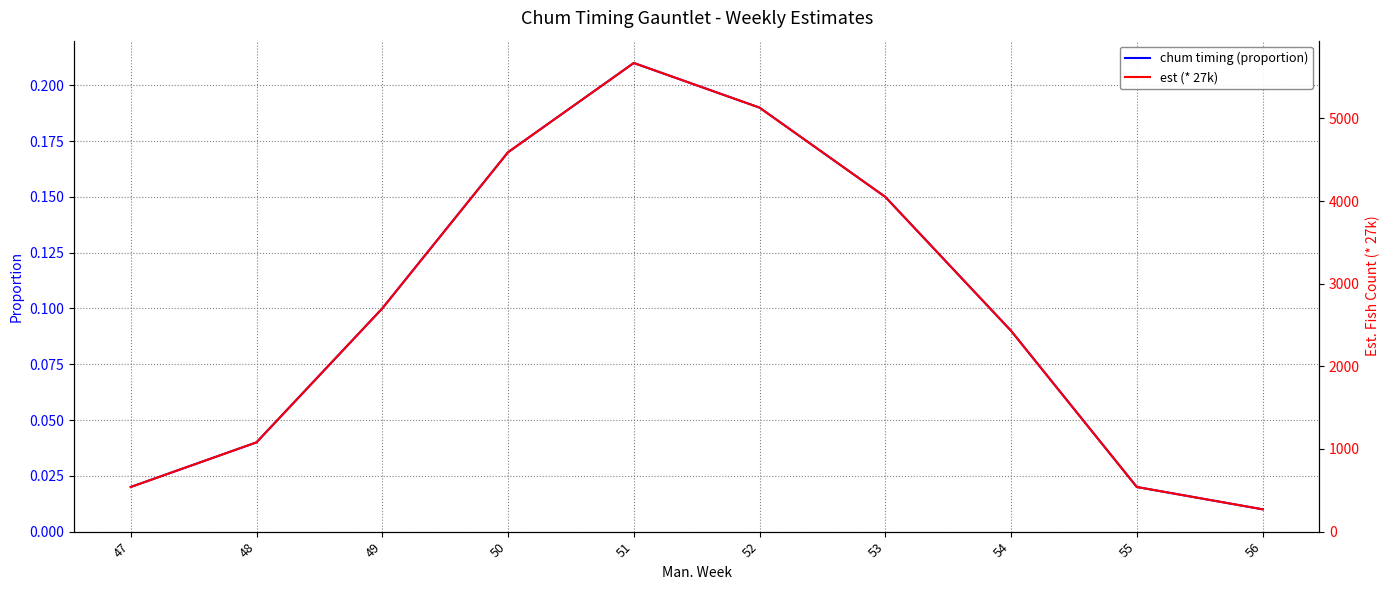

Is the value of chum timing (proportion) at 51 greater than the value of est (* 27k) at 50?

No